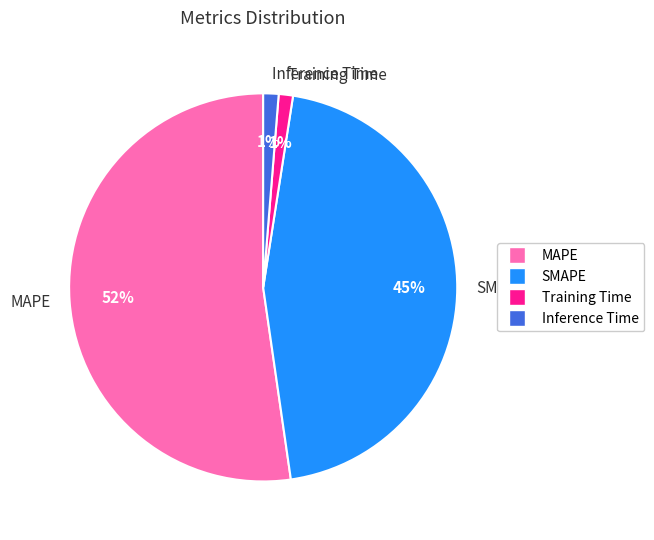

Do Inference Time and SMAPE together represent more than half of the pie?

No